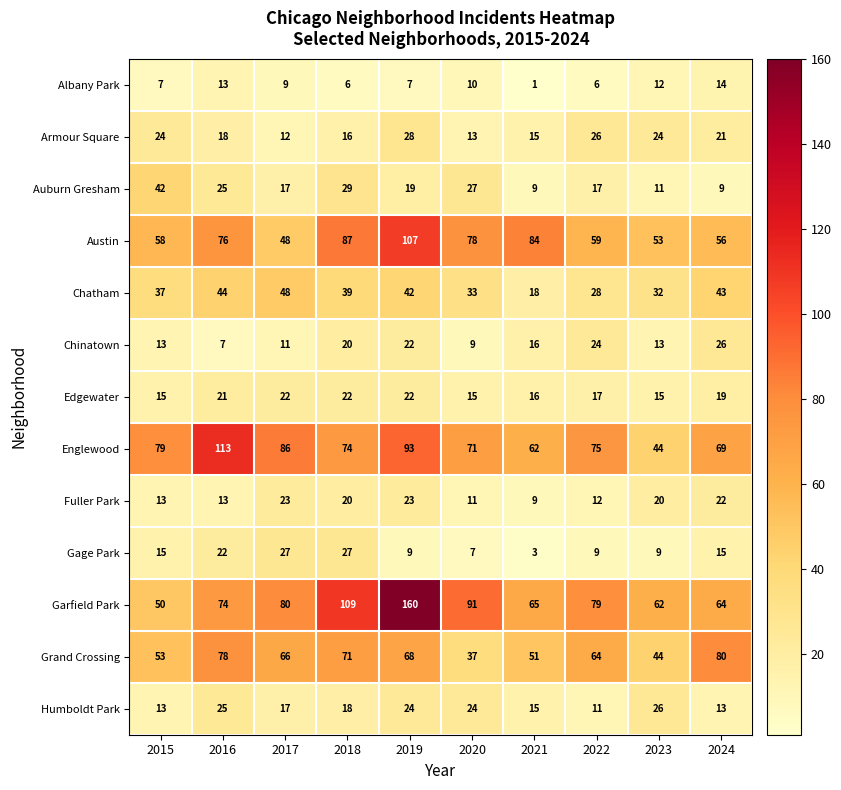

What is the spread (max minus min) of values at 2018?

103